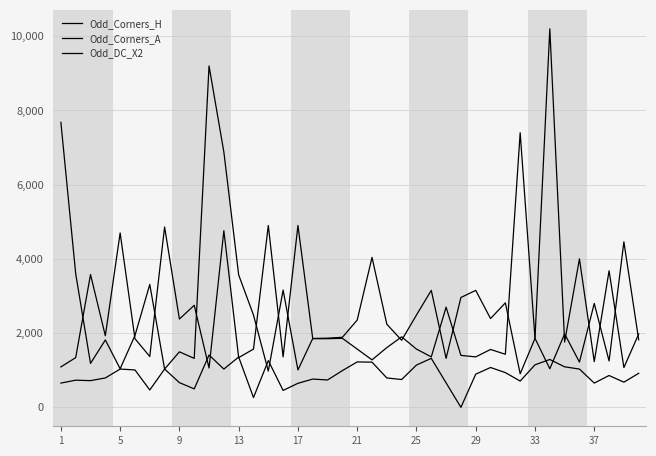

How many interior local valleys does the Odd_DC_X2 series have?

12